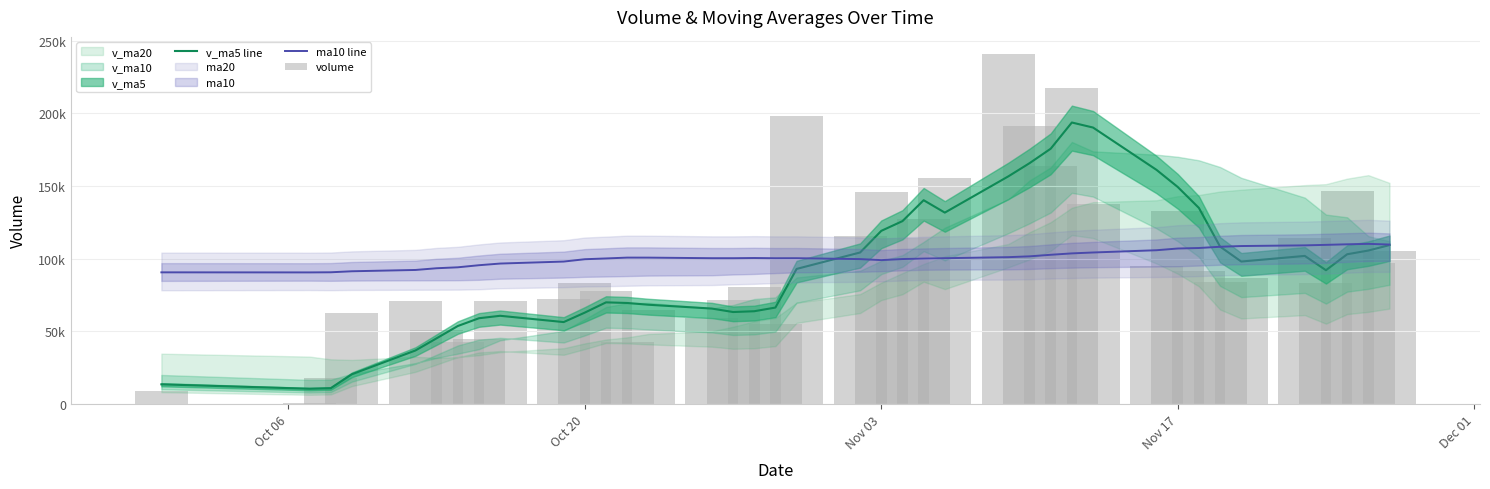

What is the sum of all v_ma5 line values?

3654187.9